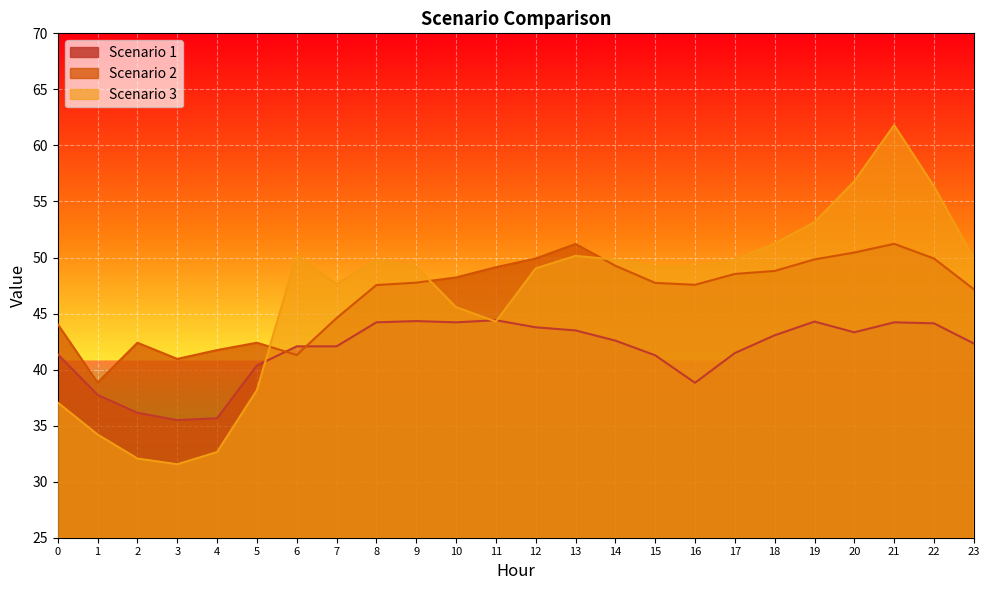

Which series changed the most between 11 and 21?

Scenario 3